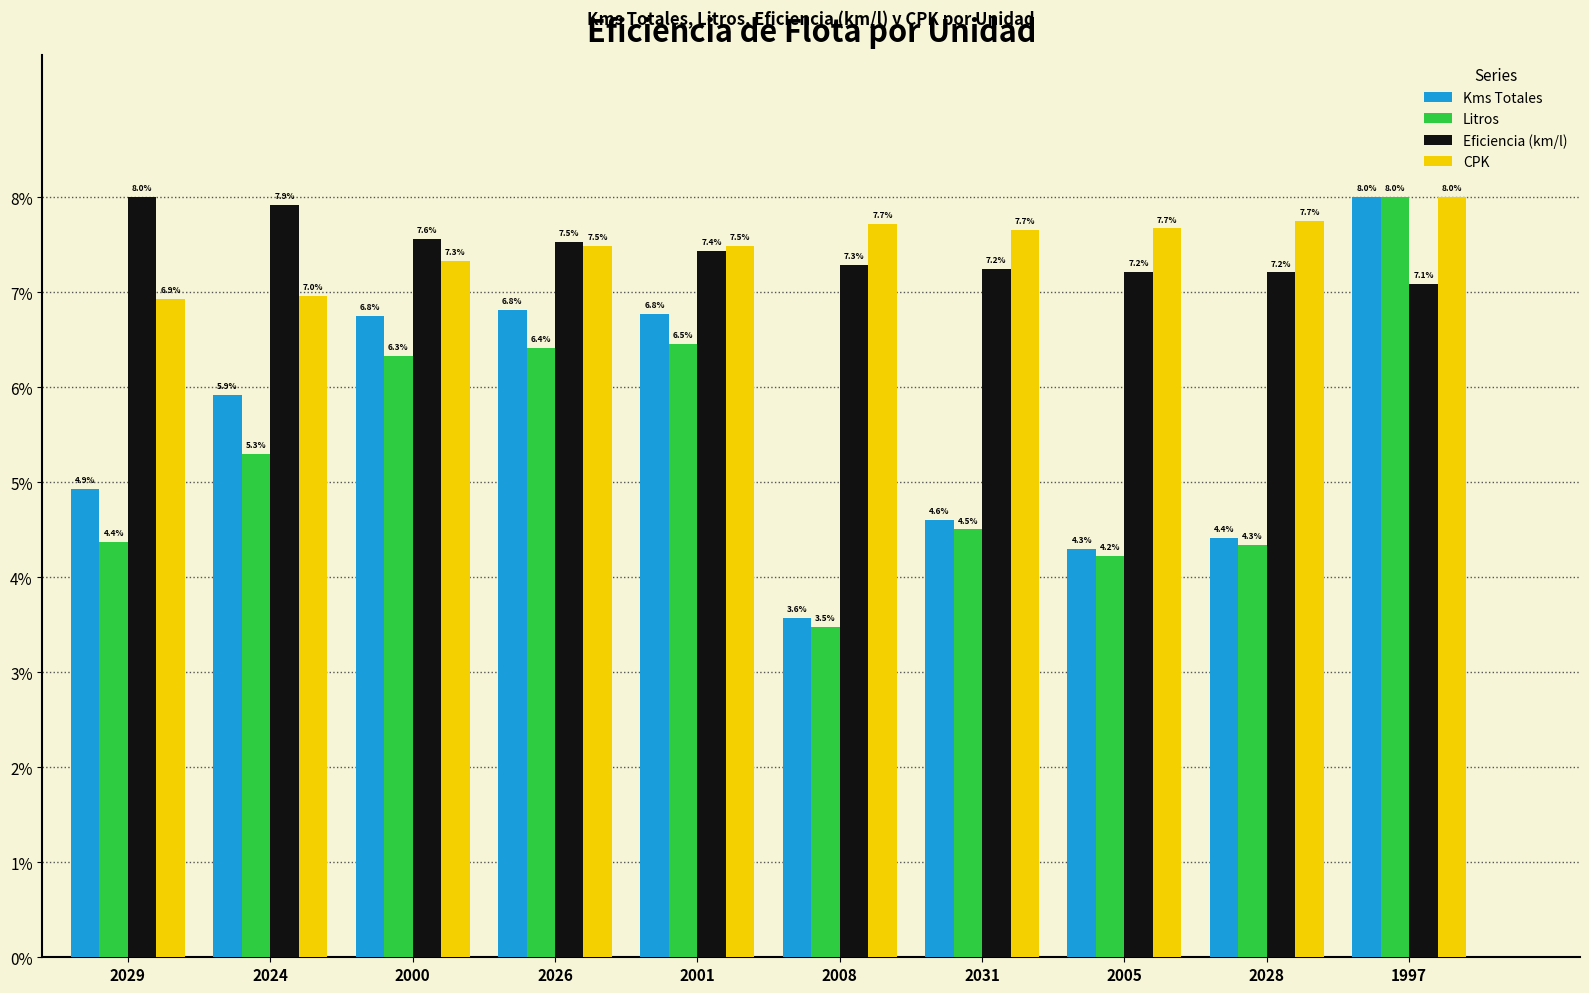

Which series has the widest spread of values?

Litros